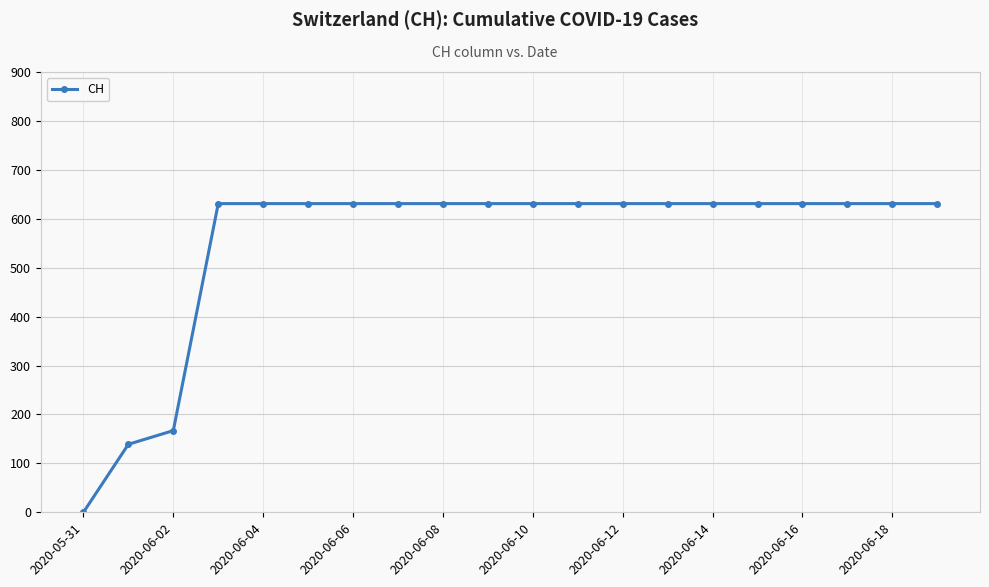

What is the maximum value shown in the chart?

631